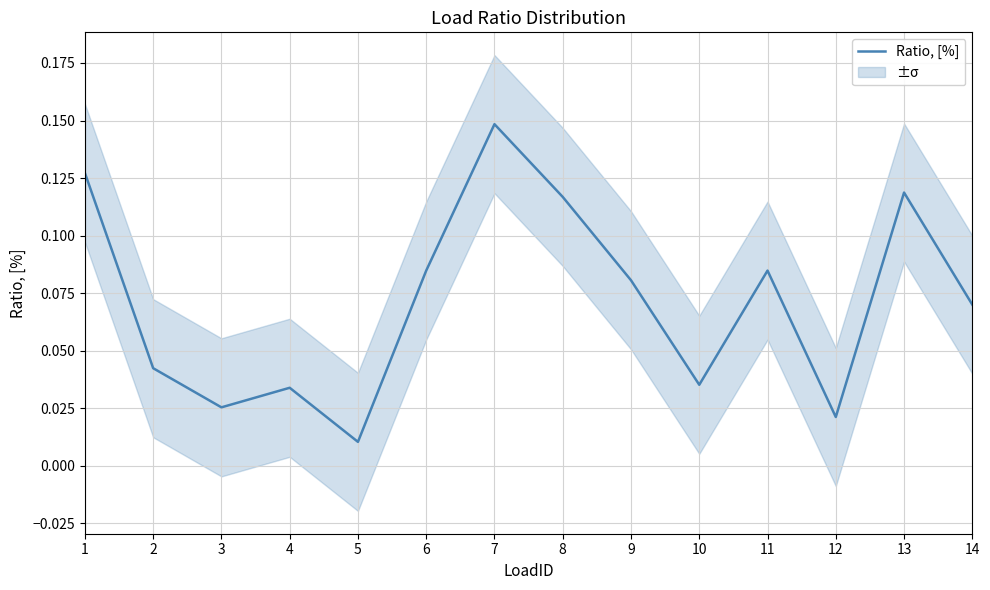

The value at 4 is 0.0. True or false?

True